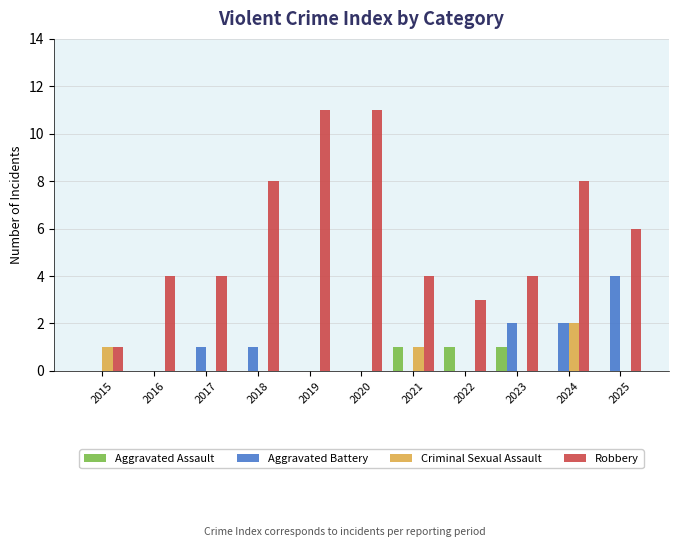

Which series changed the most between 2019 and 2023?

Robbery